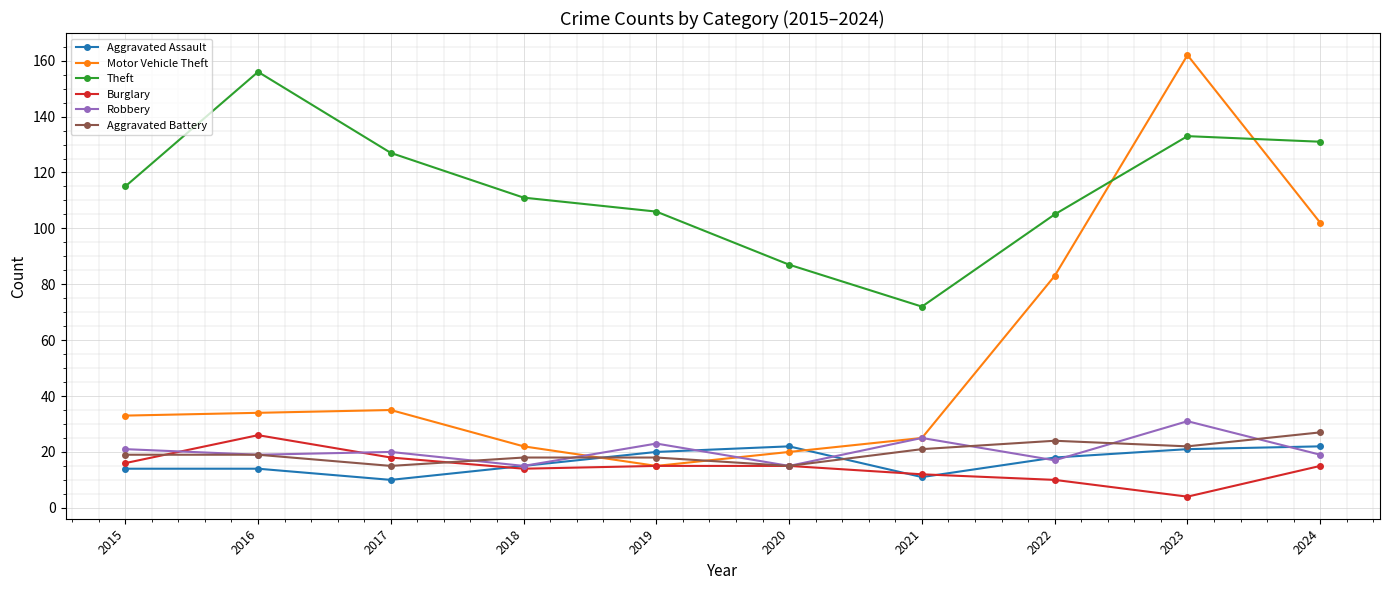

What is the greatest value displayed?

162